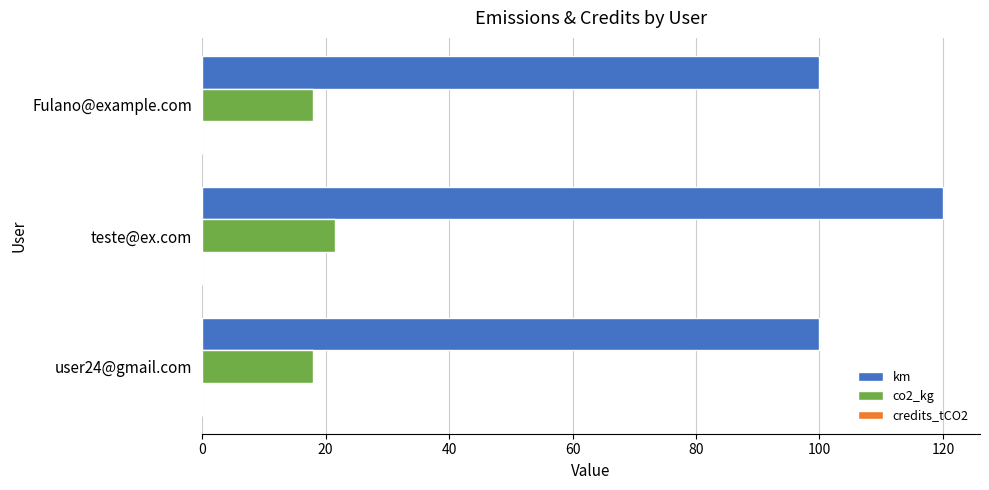

Which series has the largest total across all categories?

km